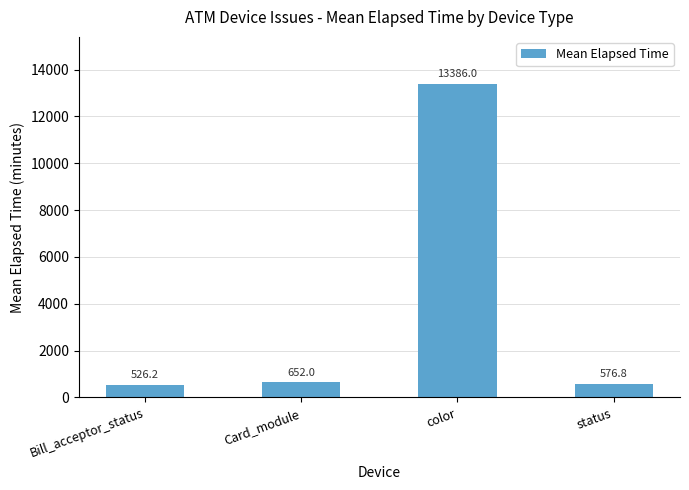

The value at status is 576.8. True or false?

True